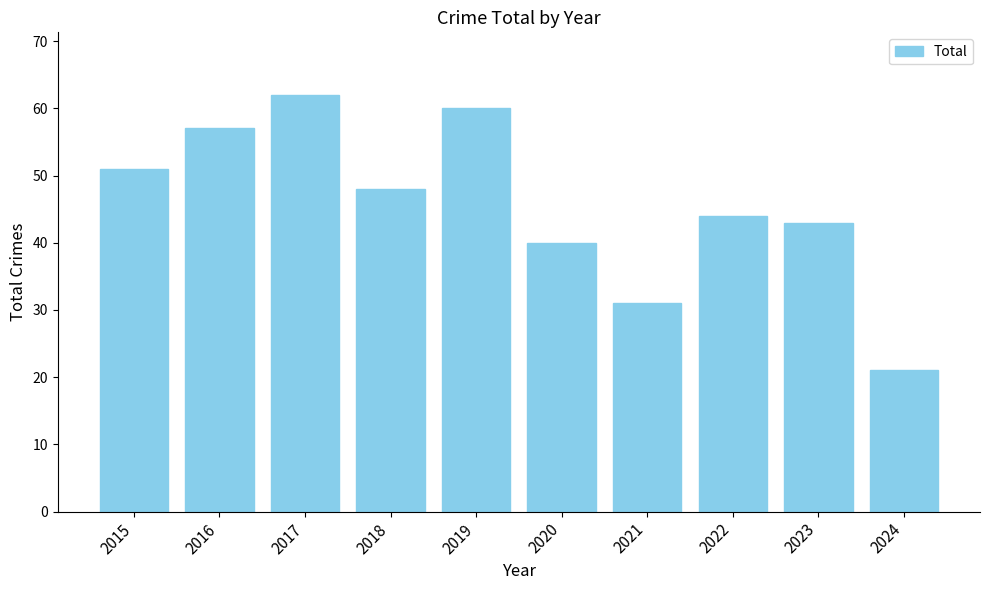

What is the value of the 6th bar from the left?

40